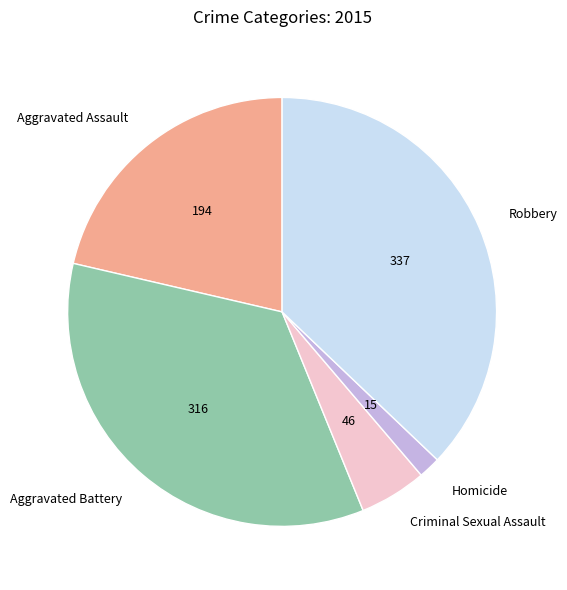

Does Aggravated Battery account for over 50% of the chart?

No